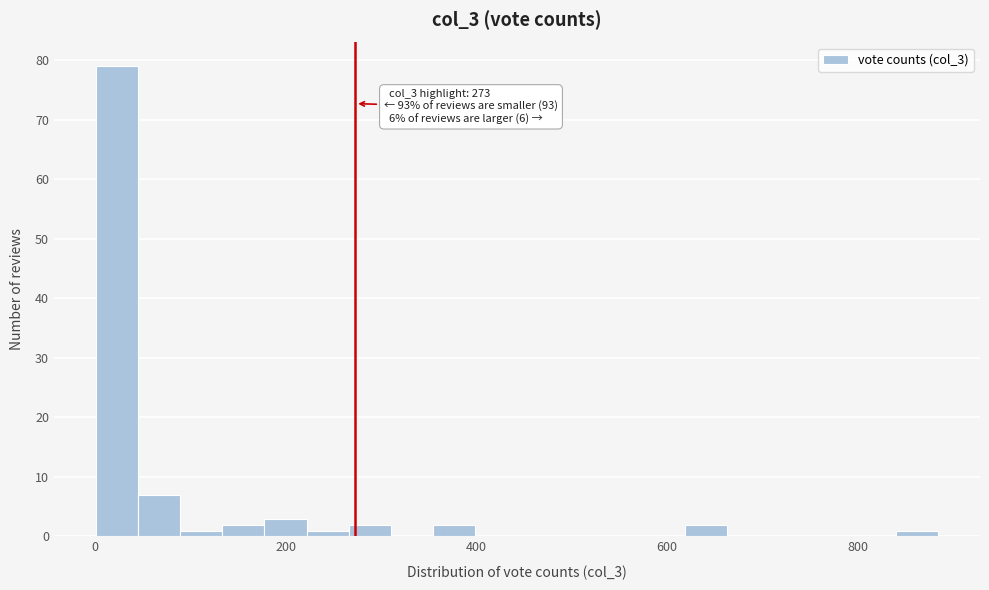

Read against the x-axis, roughly where is the centre of the tallest bar?

20